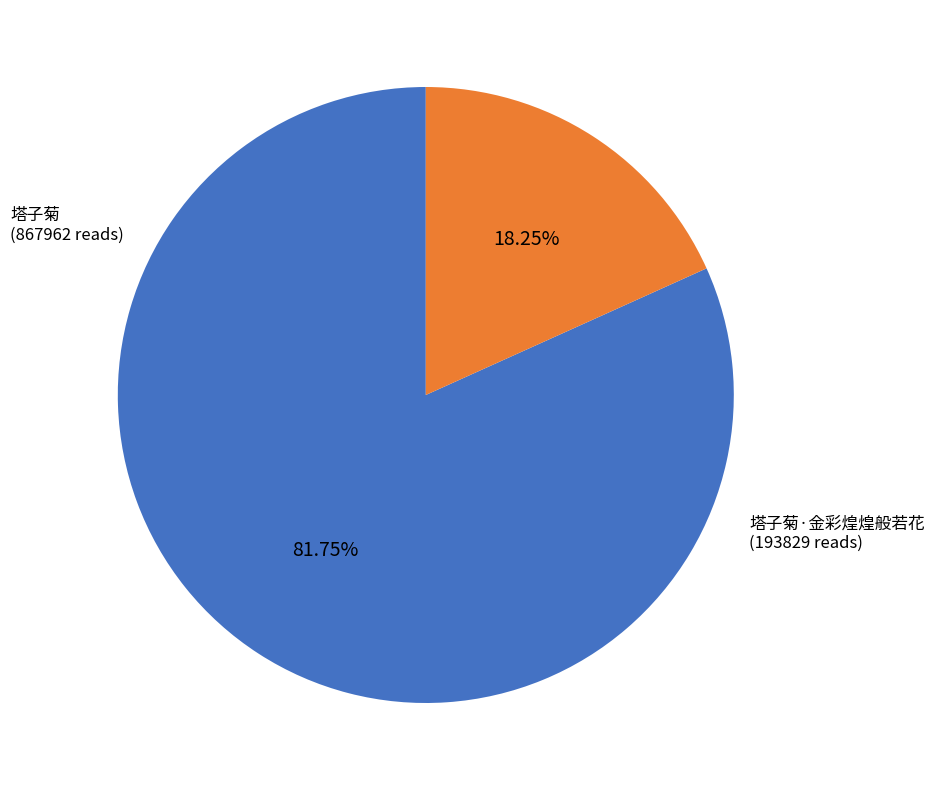

How many slices are in this pie chart?

2